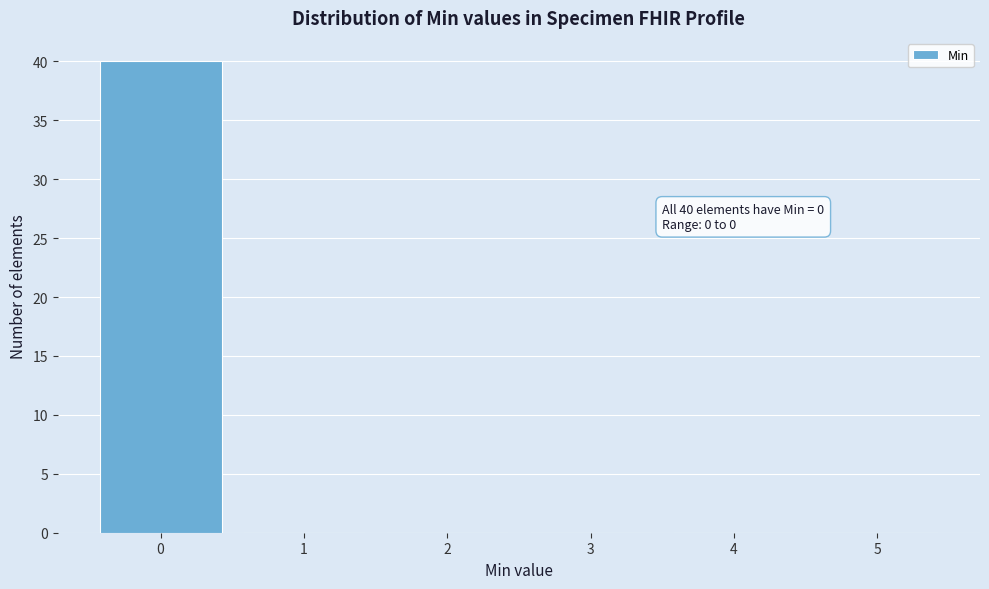

Over which range of the x-axis is the bar tallest?

-0.5 to 0.5